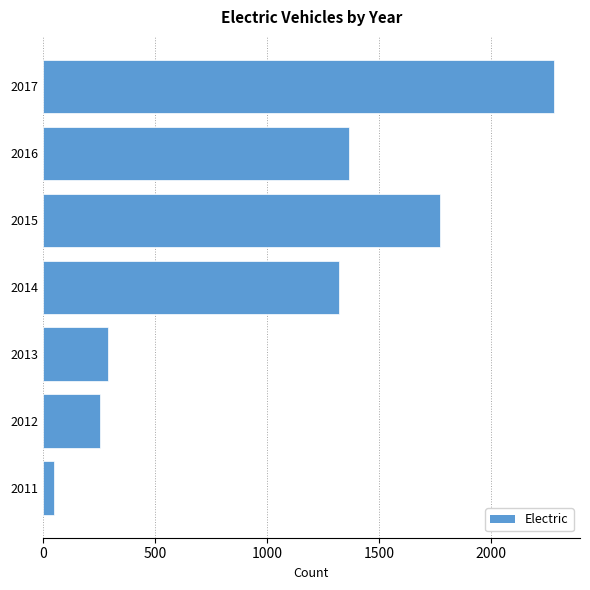

What is the difference between the second highest and minimum values?

1722